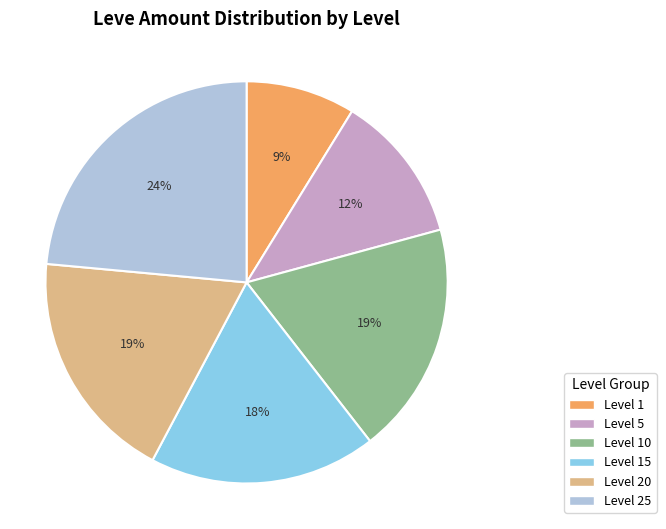

Is Level 20 the majority of the pie?

No